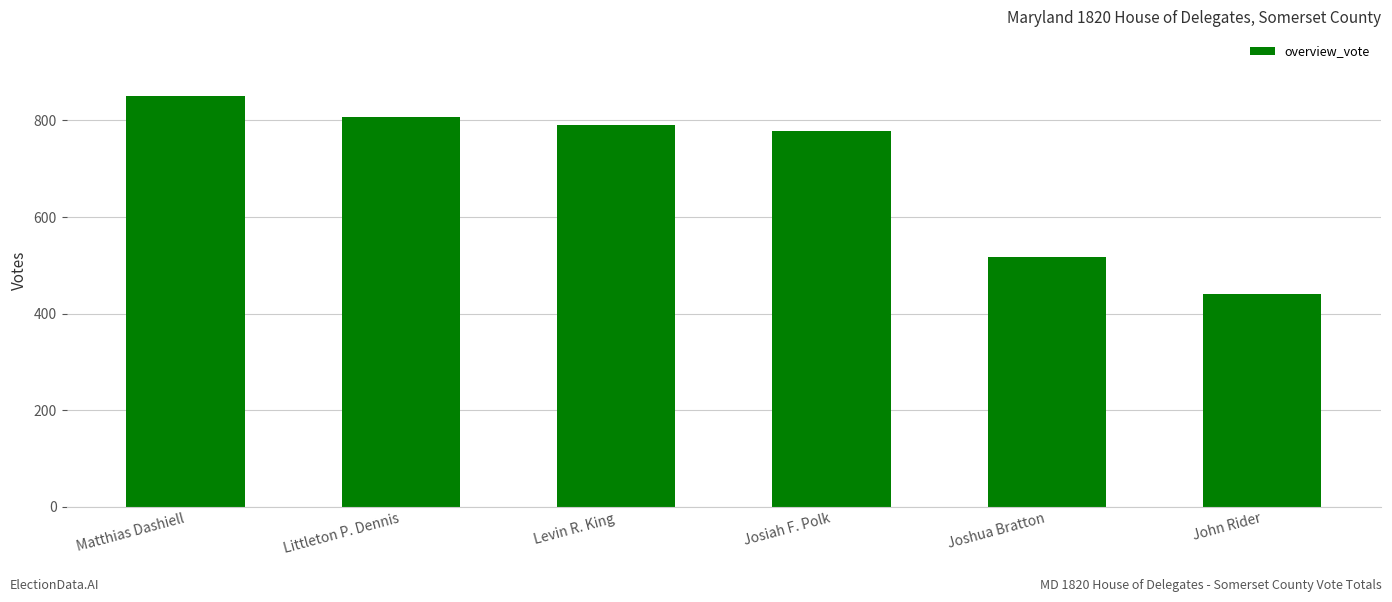

Which category has the lowest value across all series?

John Rider